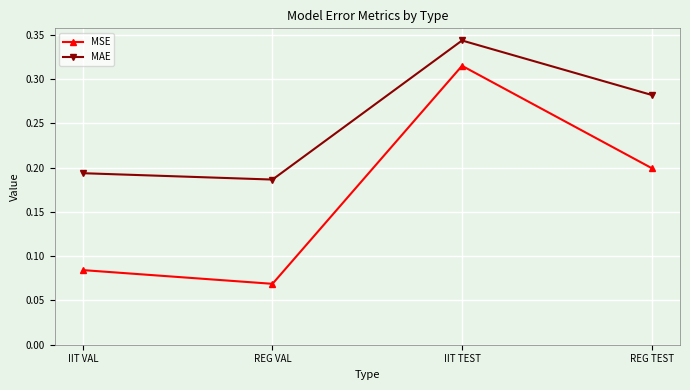

Does the chart display data point markers on the line(s)?

Yes